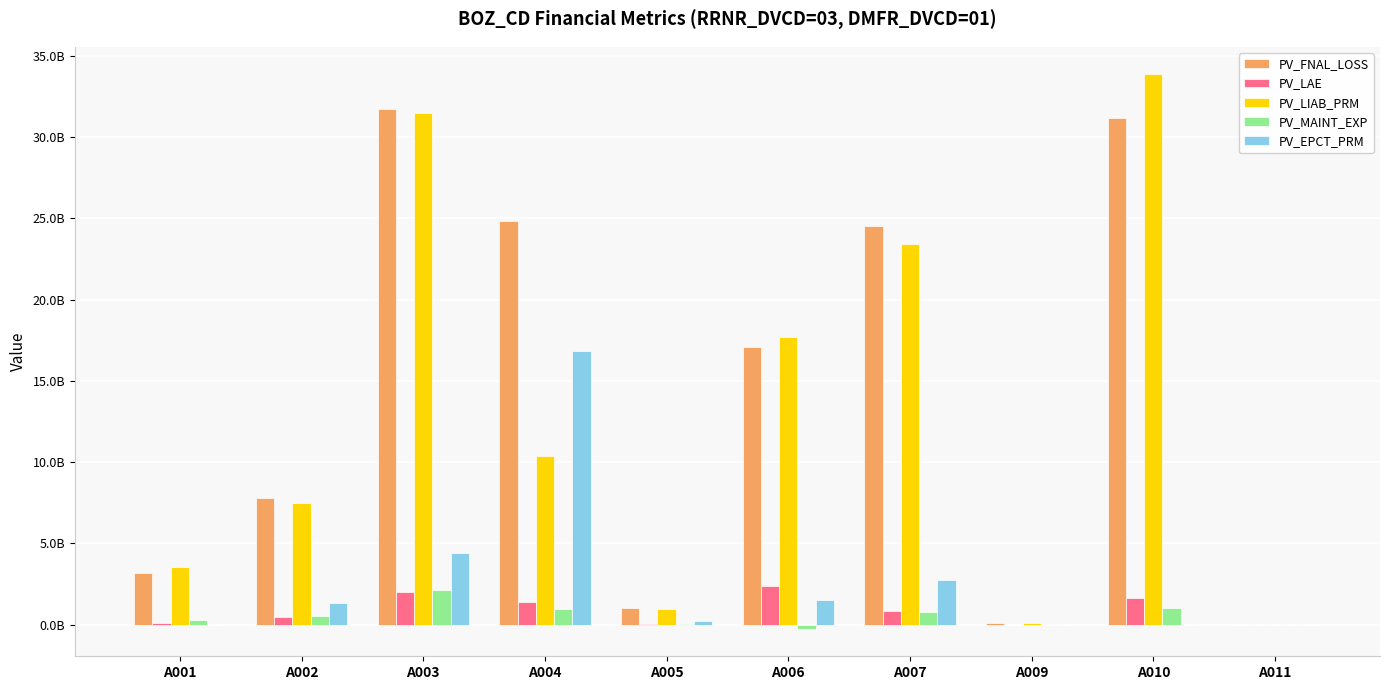

What is the average value of the PV_MAINT_EXP series?

554519494.7